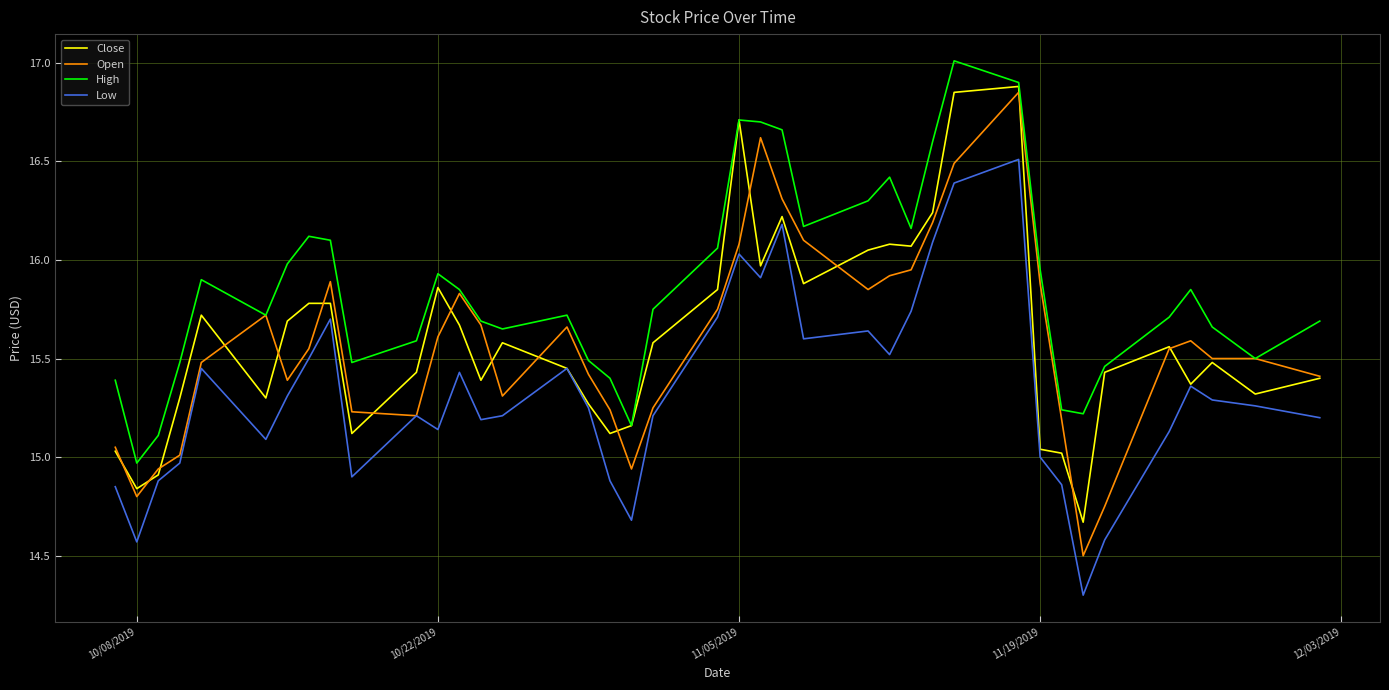

Which series has the largest total across all categories?

High